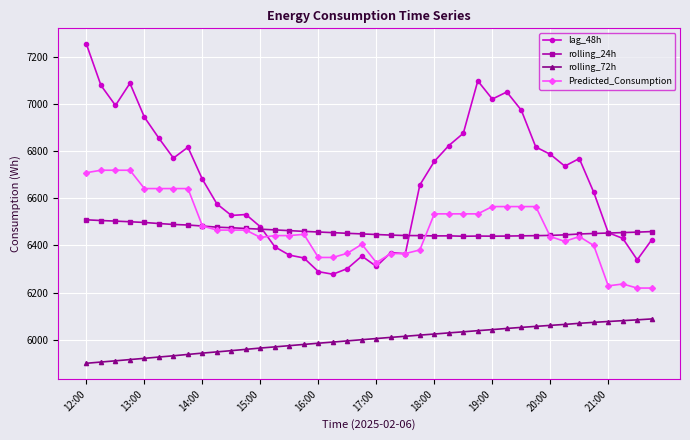

Which series has the widest spread of values?

lag_48h